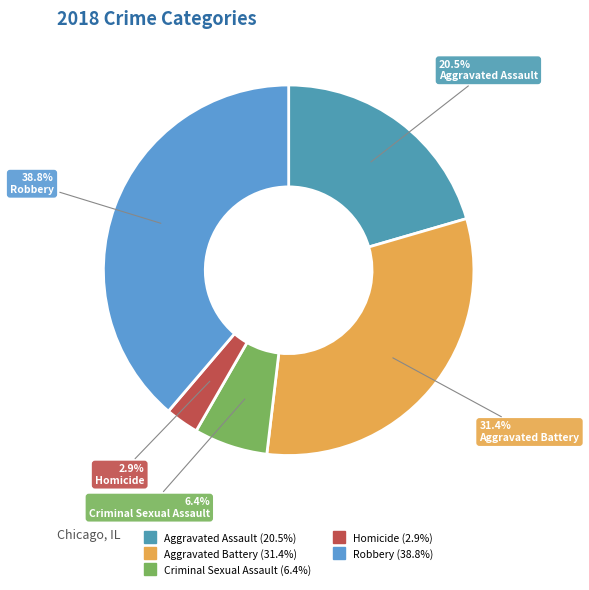

How many segments does this pie chart have?

5